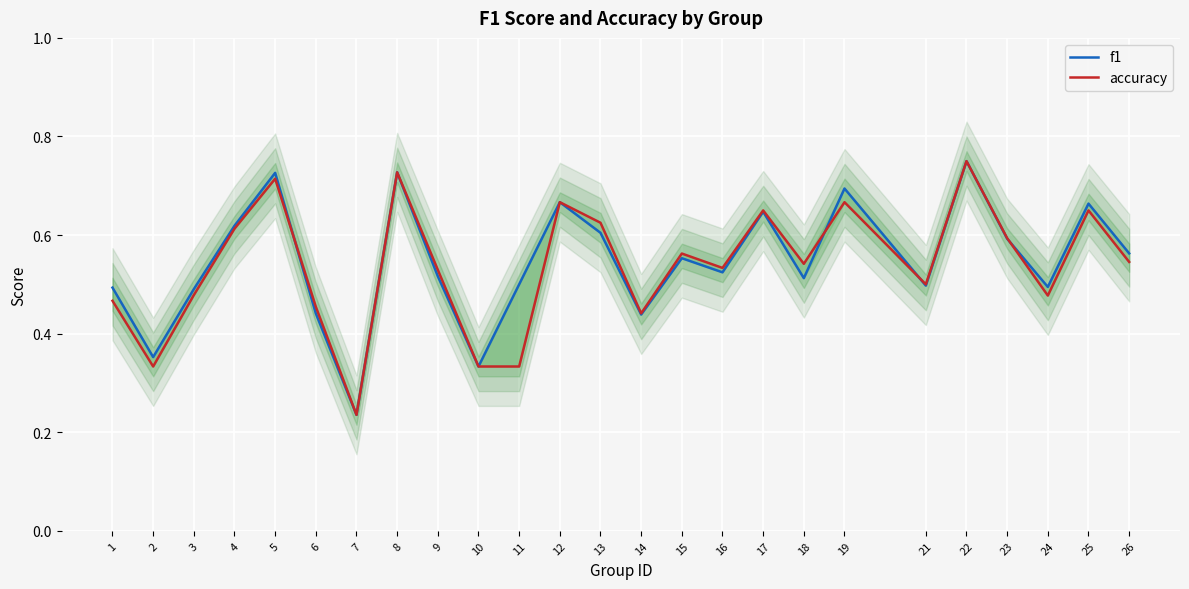

Count the number of categories in the chart.

25